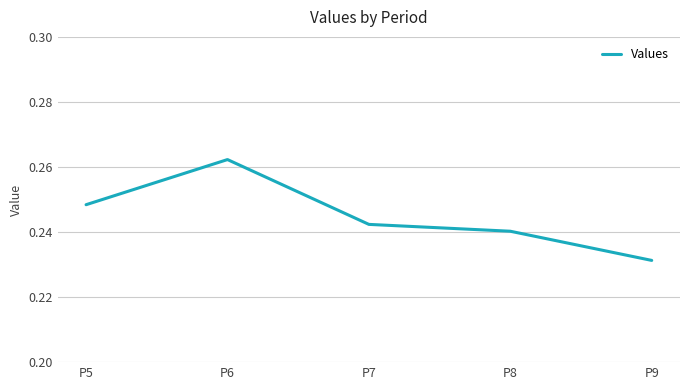

Count the values in the range 0 to 1.

5